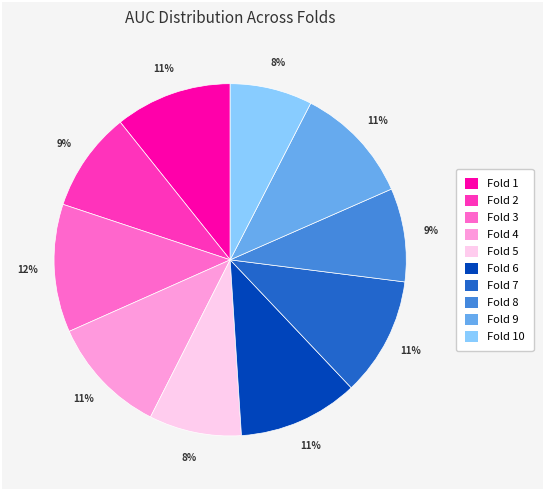

Count the number of slices in the pie.

10